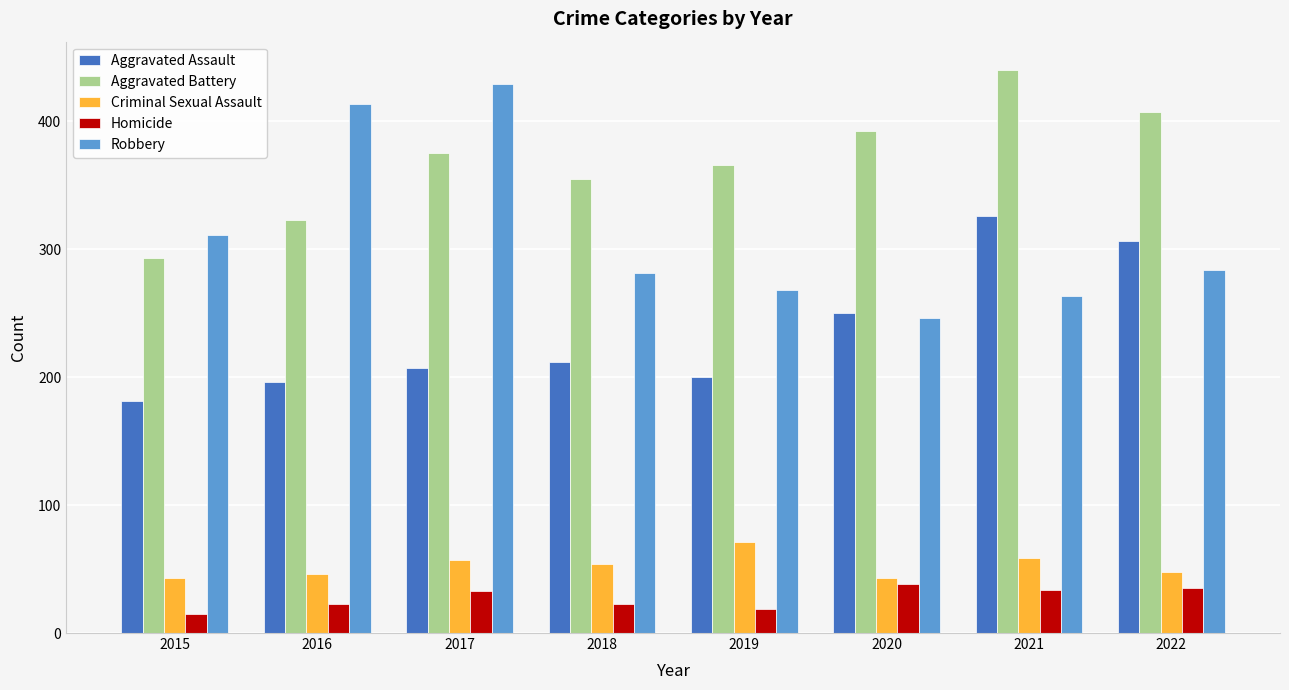

True or false: Homicide has a value of 21 at 2022.

False